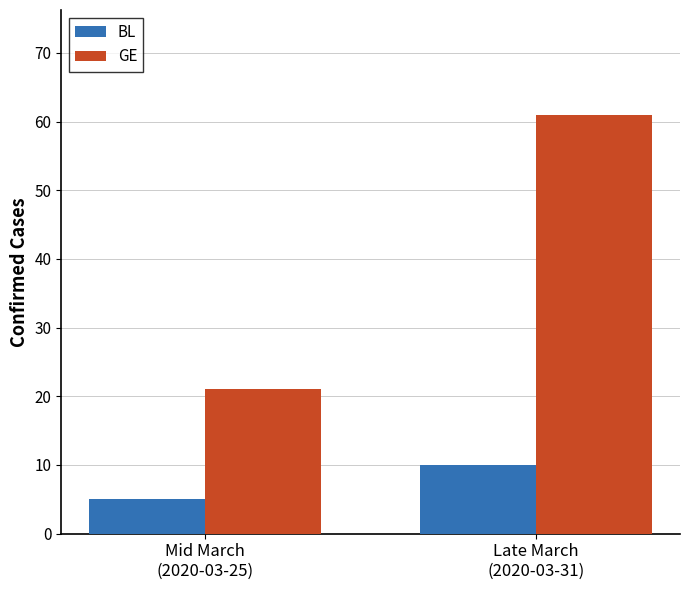

Where is BL nearest to the value 7?

Mid March
(2020-03-25)